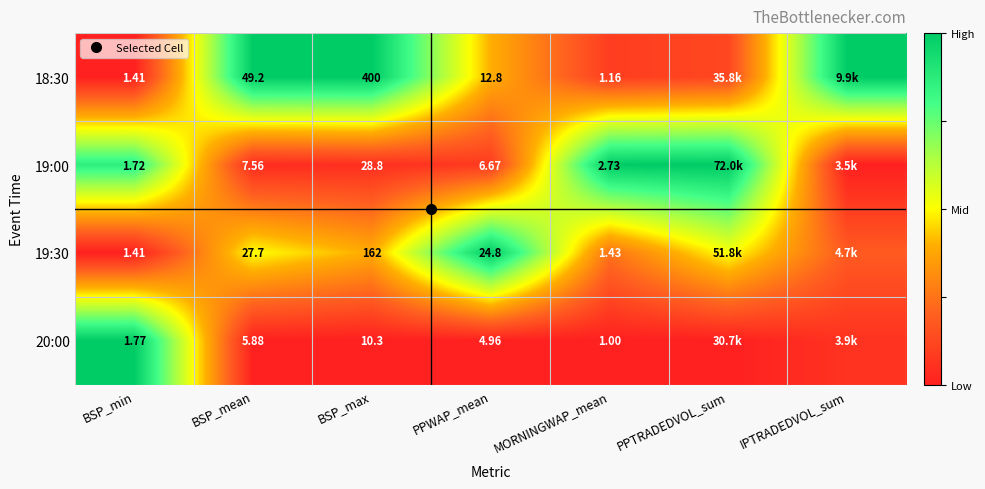

The value of 19:00 at PPWAP_mean is 0.1. True or false?

False